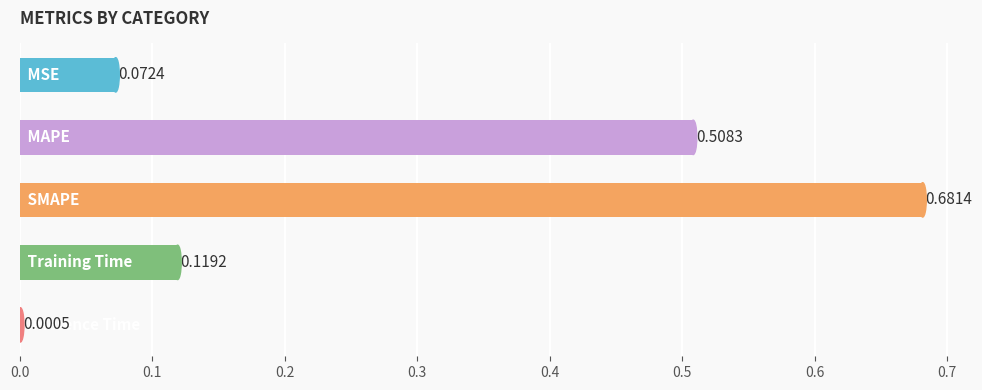

What is the sum of all values?

1.4